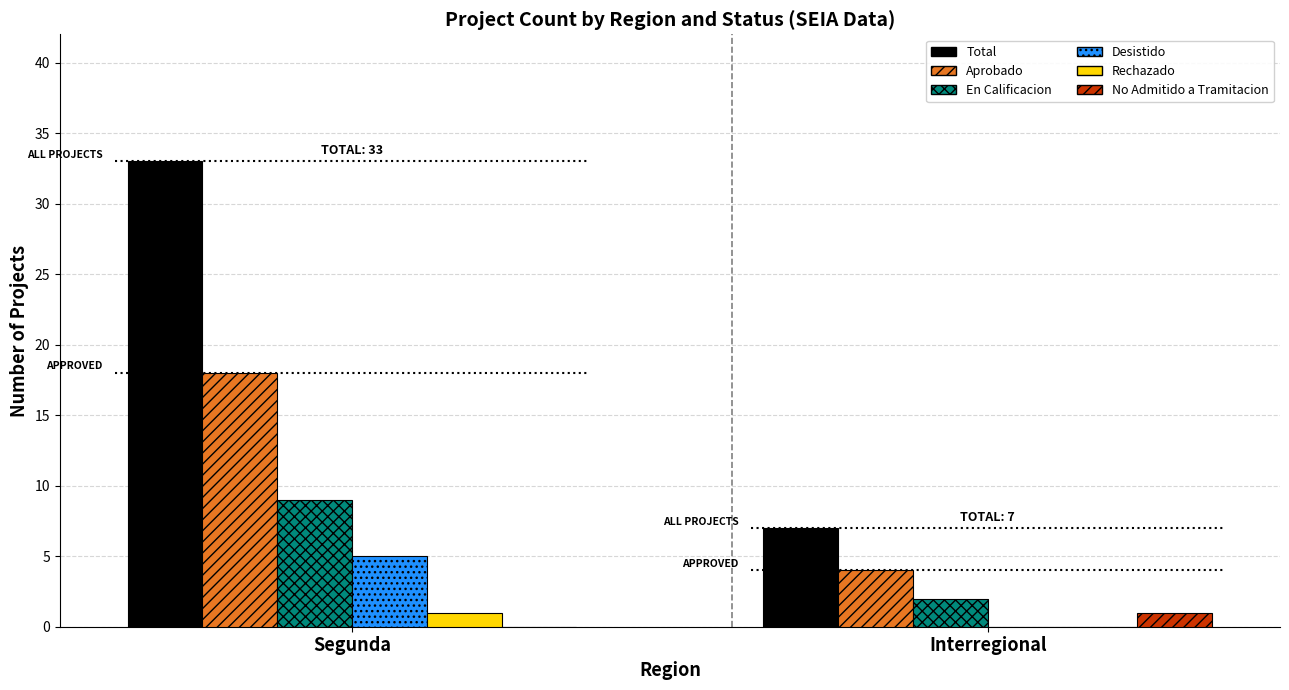

Which series has the largest total across all categories?

Total